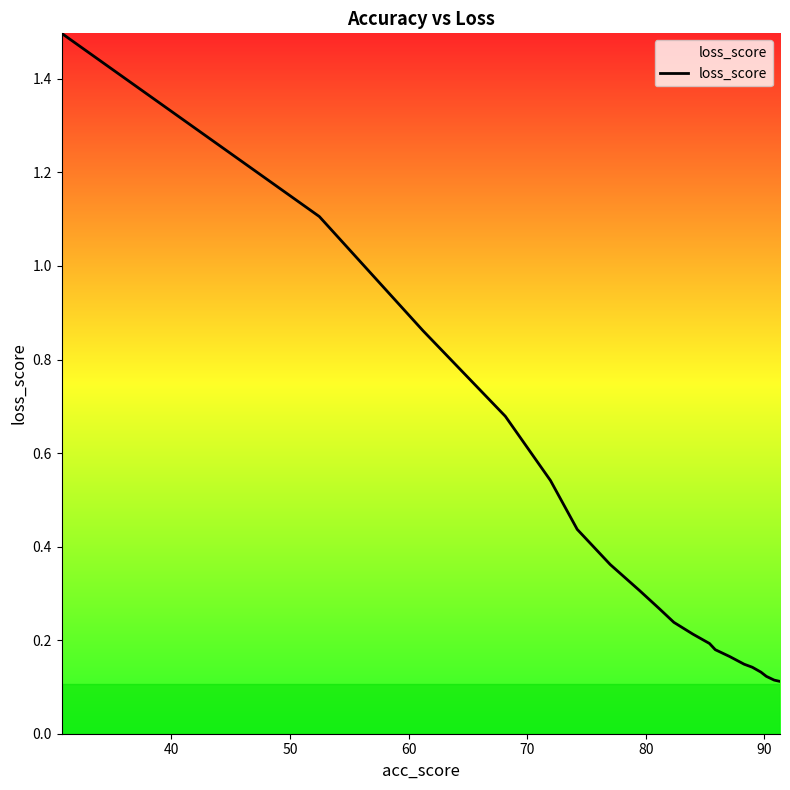

What is the difference between the maximum and minimum values?

1.4